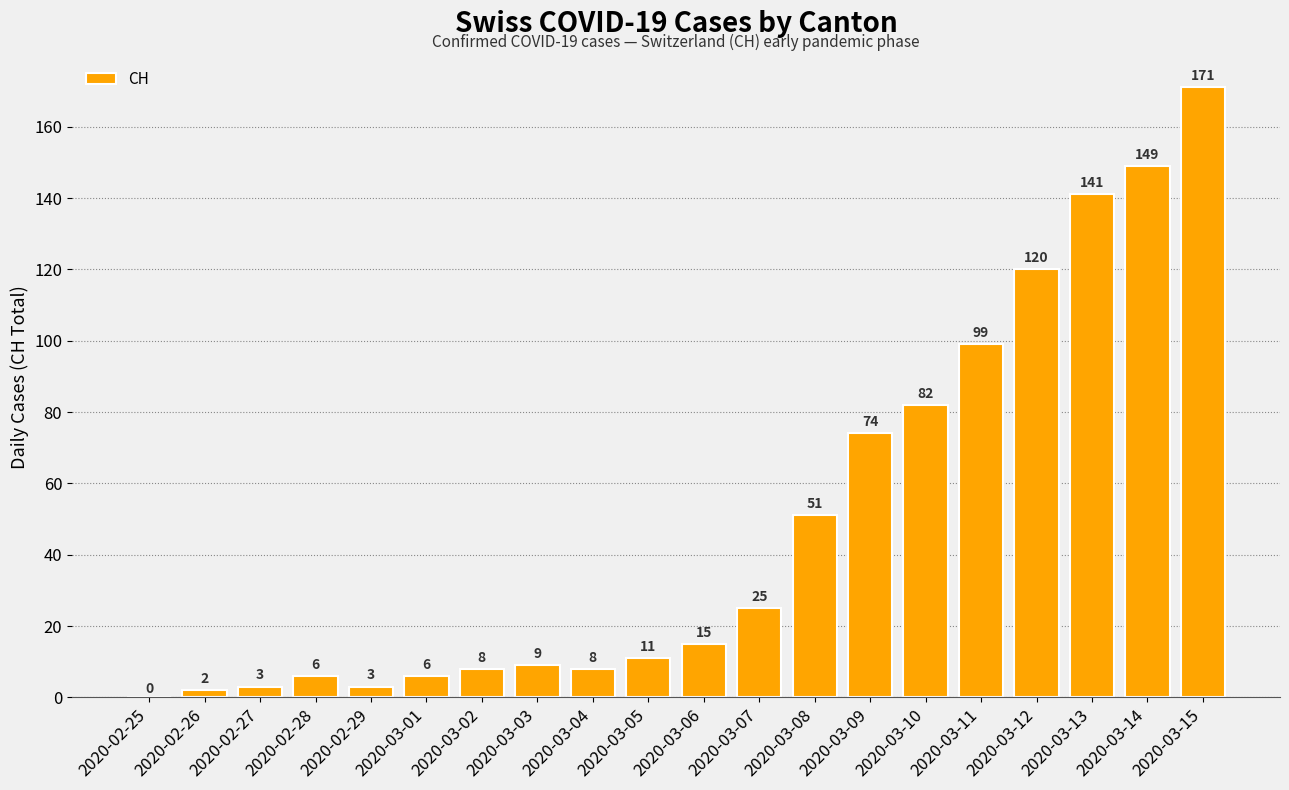

Reading left to right, transcribe all the data shown in this chart.

0	2	3	6	3	6	8	9	8	11	15	25	51	74	82	99	120	141	149	171